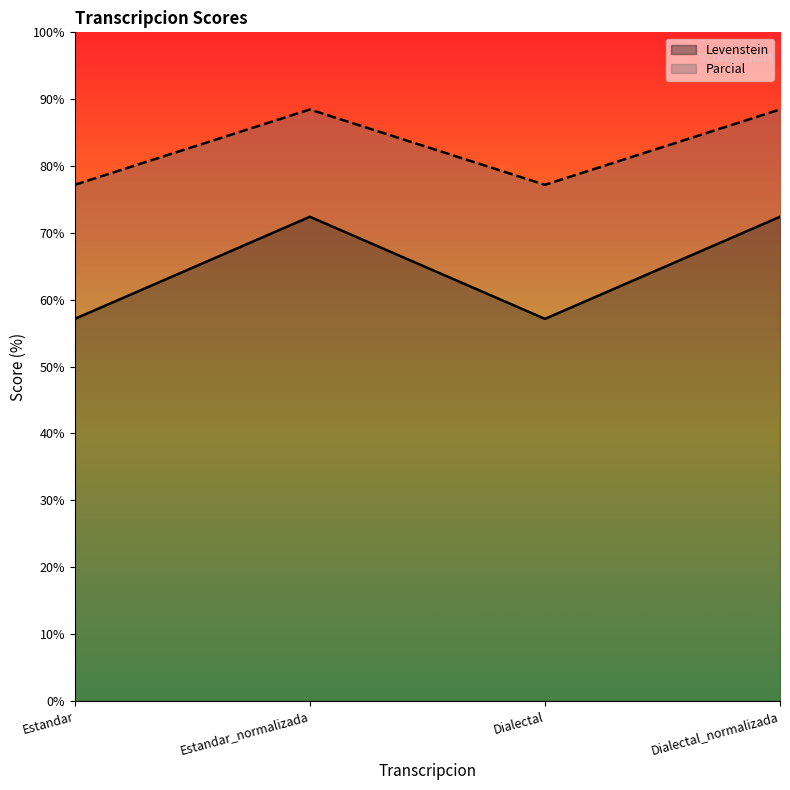

At Dialectal, list the series in order from smallest to largest.

Levenstein, Parcial